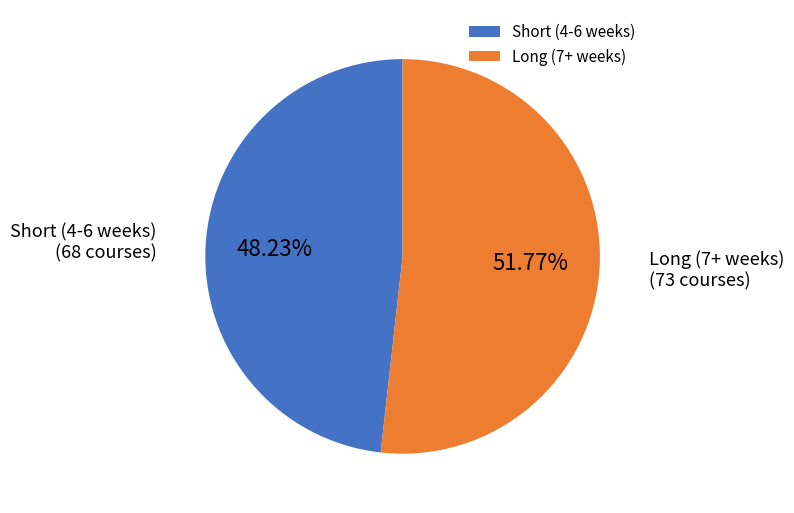

Between Short (4-6 weeks) and Long (7+ weeks), which is larger?

Long (7+ weeks)